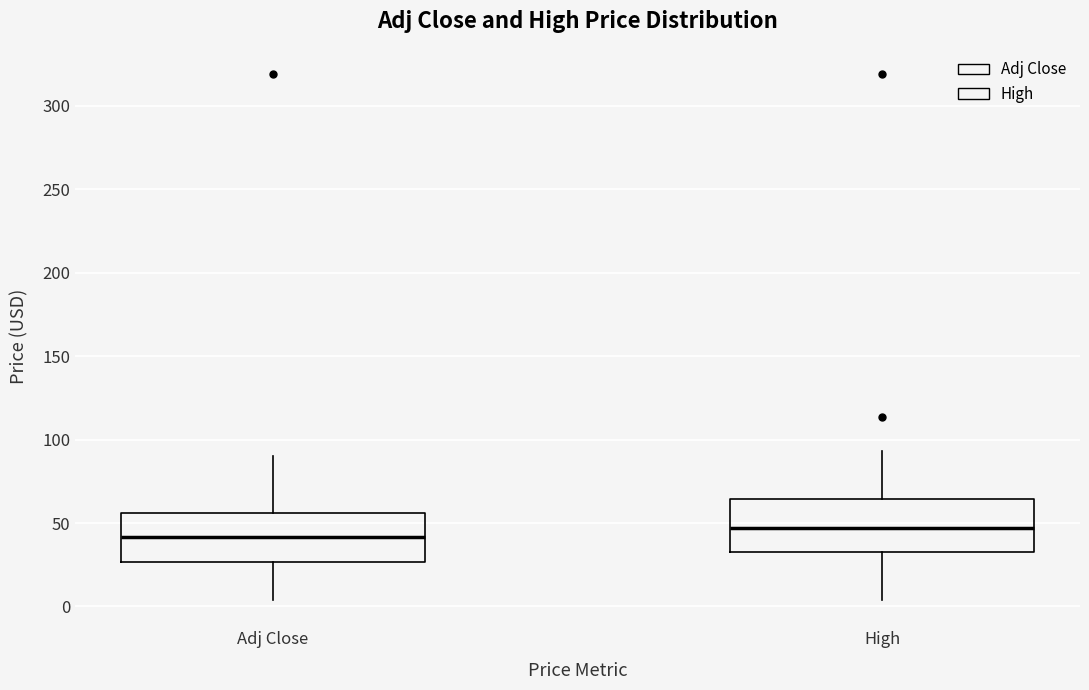

Which box's median line is the lowest?

Adj Close